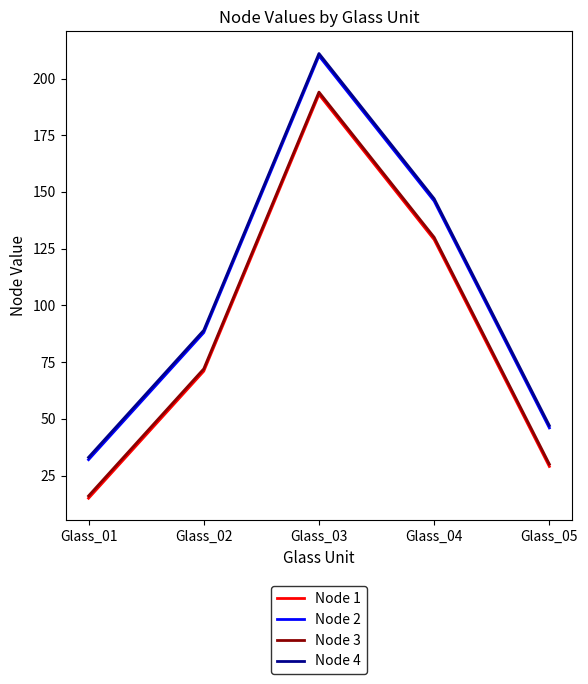

Reading right to left, what are all the values shown in this chart?

Node 1: Glass_05=29	Glass_04=129	Glass_03=193	Glass_02=71	Glass_01=15
Node 2: Glass_05=46	Glass_04=146	Glass_03=210	Glass_02=88	Glass_01=32
Node 3: Glass_05=30	Glass_04=130	Glass_03=194	Glass_02=72	Glass_01=16
Node 4: Glass_05=47	Glass_04=147	Glass_03=211	Glass_02=89	Glass_01=33